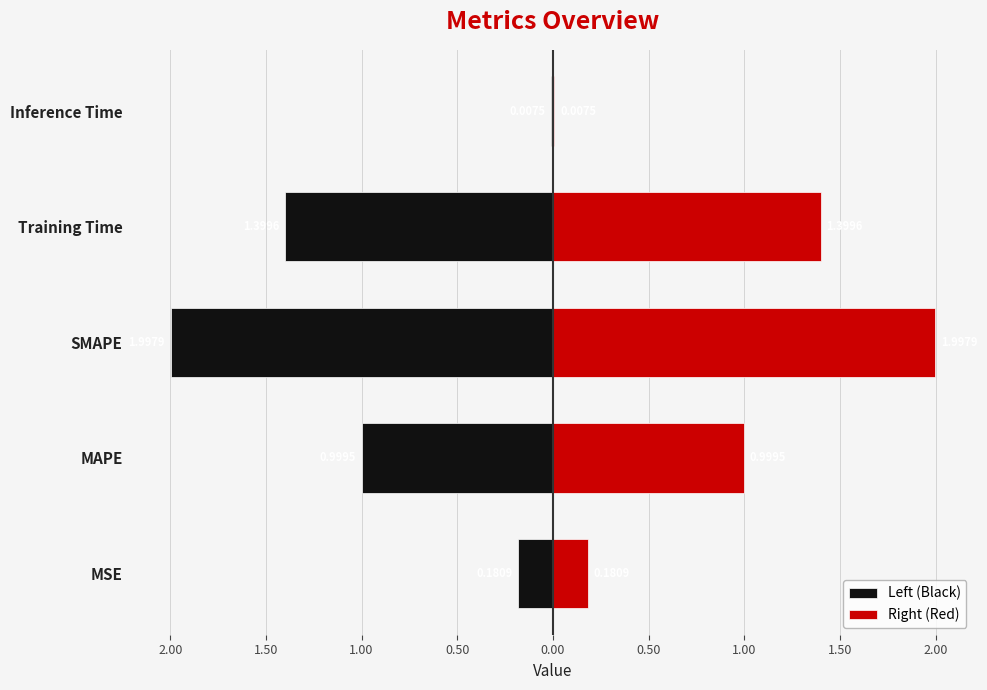

True or false: Right (Red) has a value of 0.4 at MAPE.

False